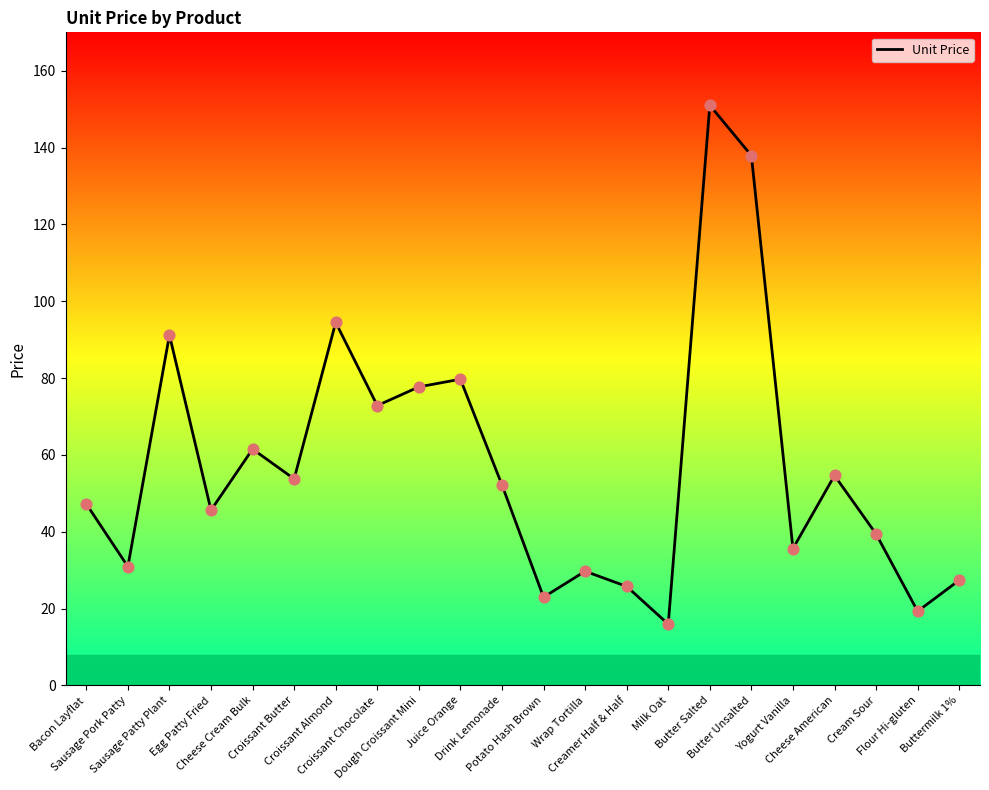

Which has a higher value, Cheese American or Cream Sour?

Cheese American